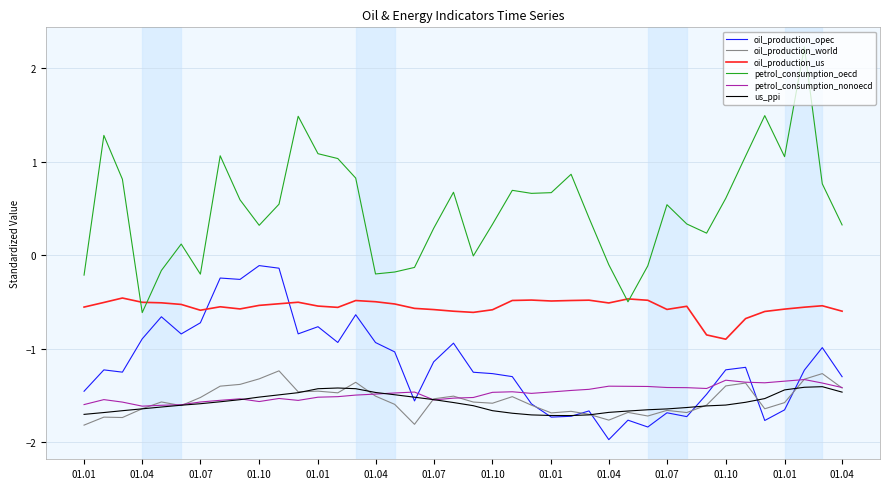

Which series has the largest range (max minus min)?

petrol_consumption_oecd